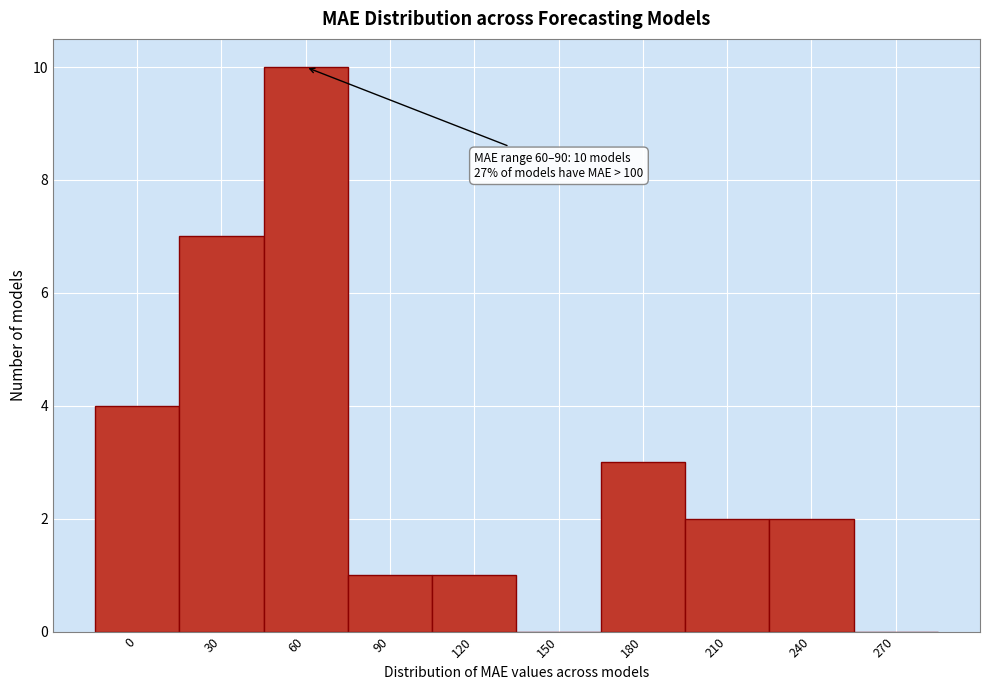

Reading left to right, list all the values displayed in this chart.

0=4	30=7	60=10	90=1	120=1	150=0	180=3	210=2	240=2	270=0